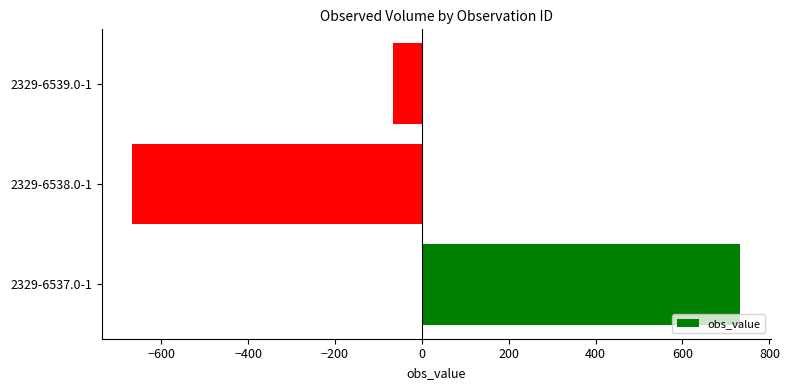

What is the change in value from 2329-6537.0-1 to 2329-6539.0-1?

-800.0